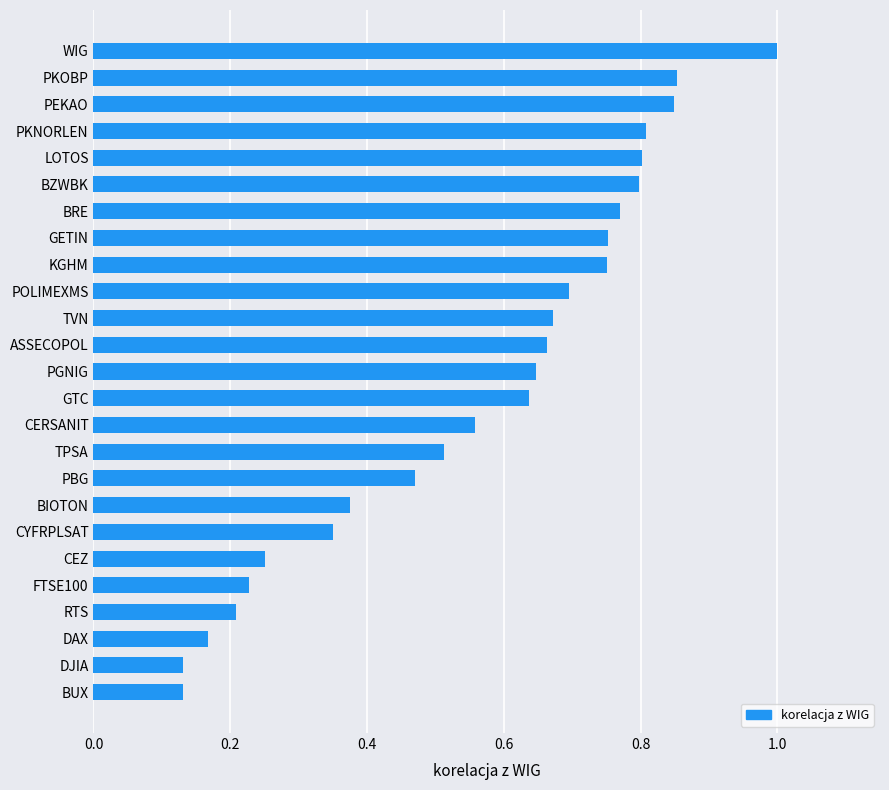

What is the greatest value displayed?

1.0